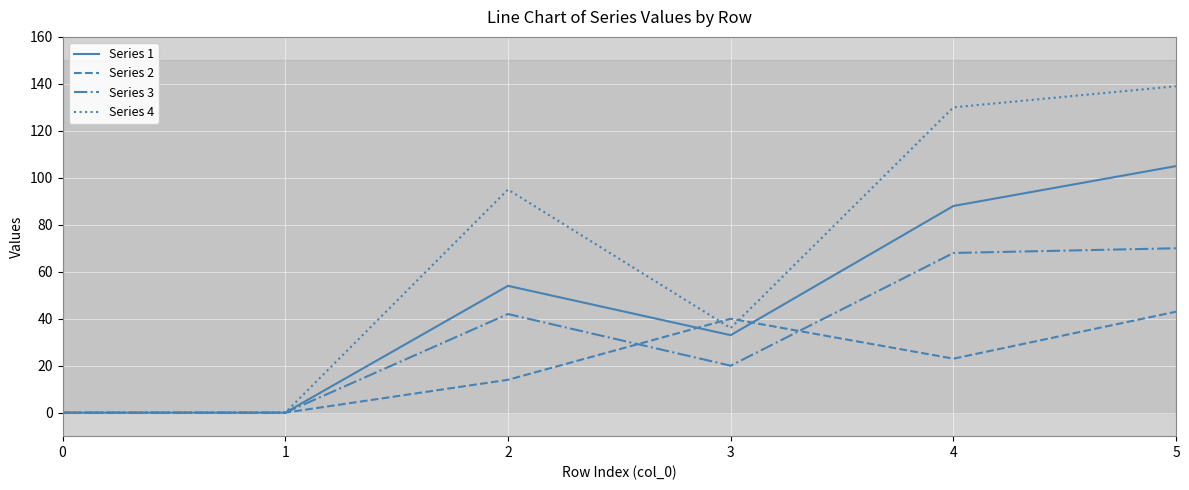

What are all the series names shown in the legend?

Series 1, Series 2, Series 3, Series 4